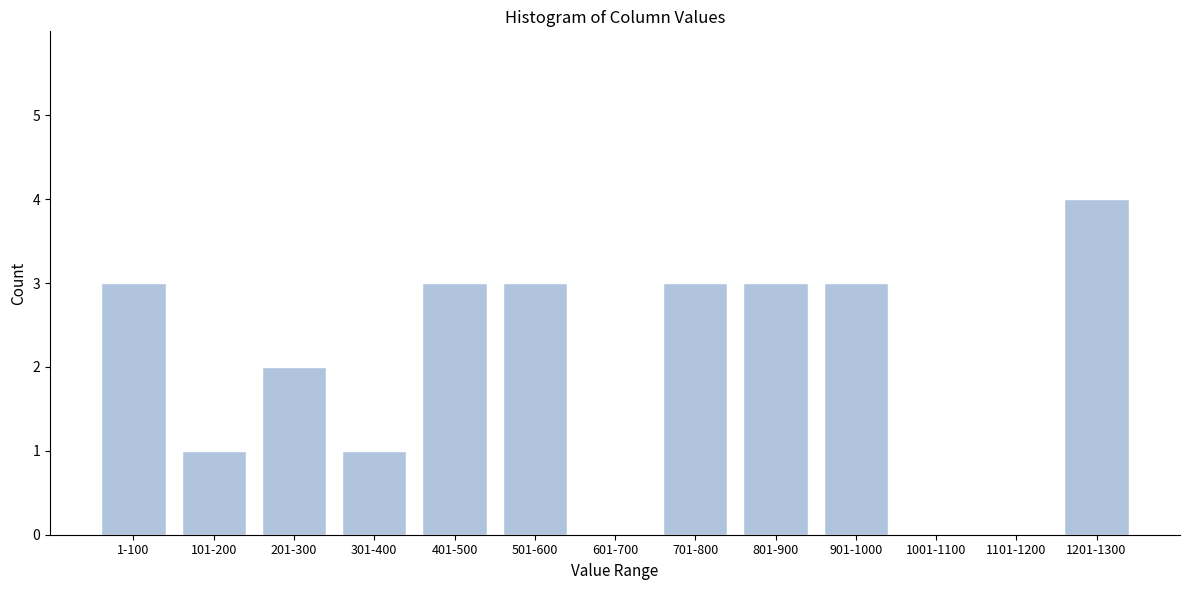

Reading right to left, what are all the values shown in this chart?

1201-1300=4	1101-1200=0	1001-1100=0	901-1000=3	801-900=3	701-800=3	601-700=0	501-600=3	401-500=3	301-400=1	201-300=2	101-200=1	1-100=3